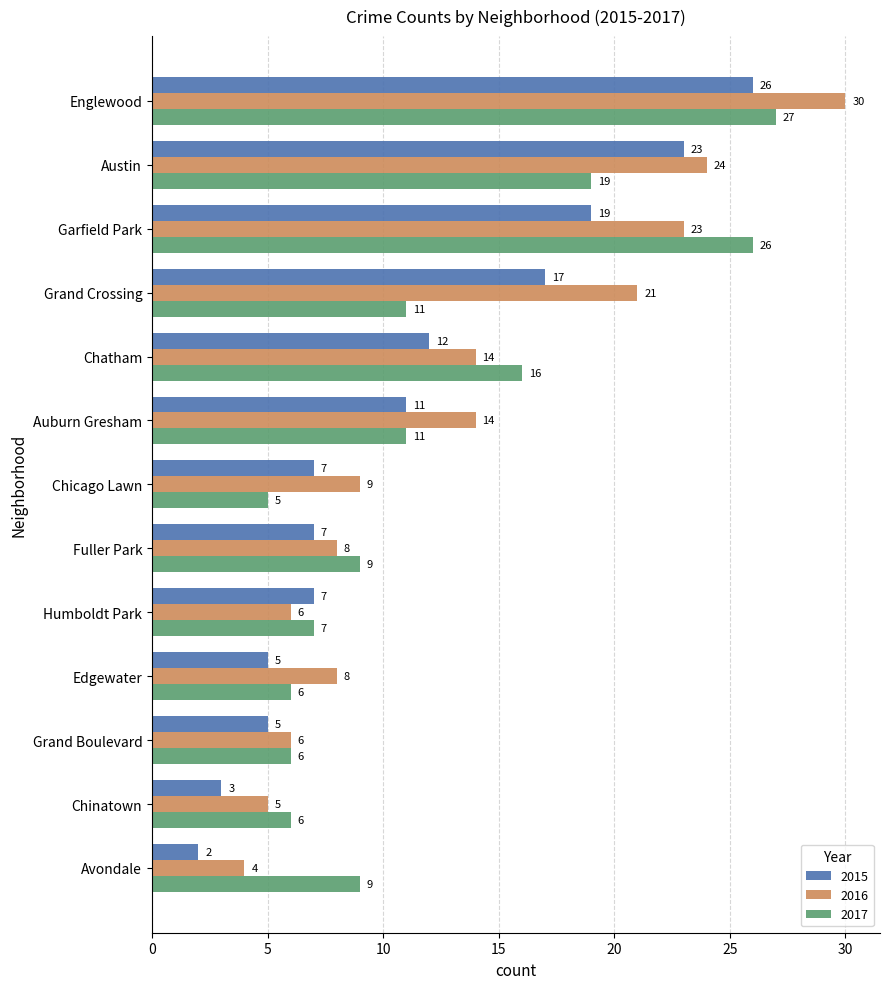

The value of 2017 at Humboldt Park is 2. True or false?

False